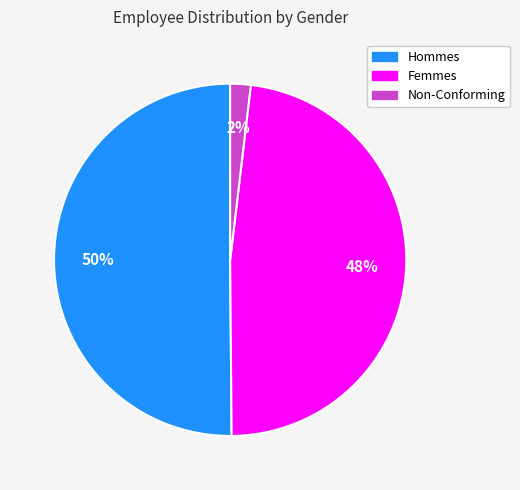

How many segments does this pie chart have?

3